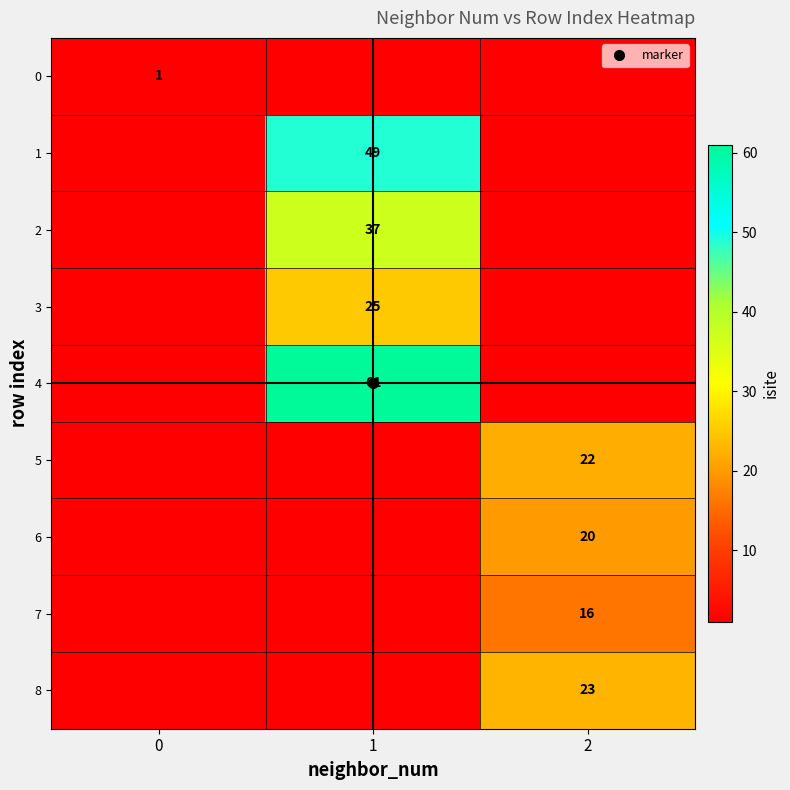

How many positive values does the 3 series have?

1